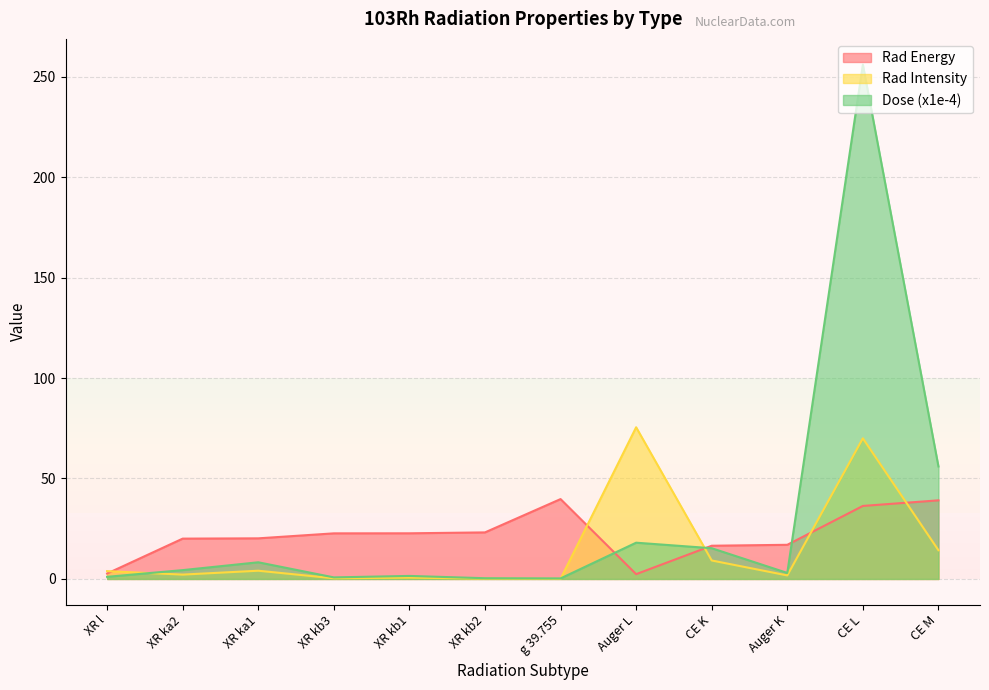

The value of Rad Intensity at g 39.755 is 0.1. True or false?

True